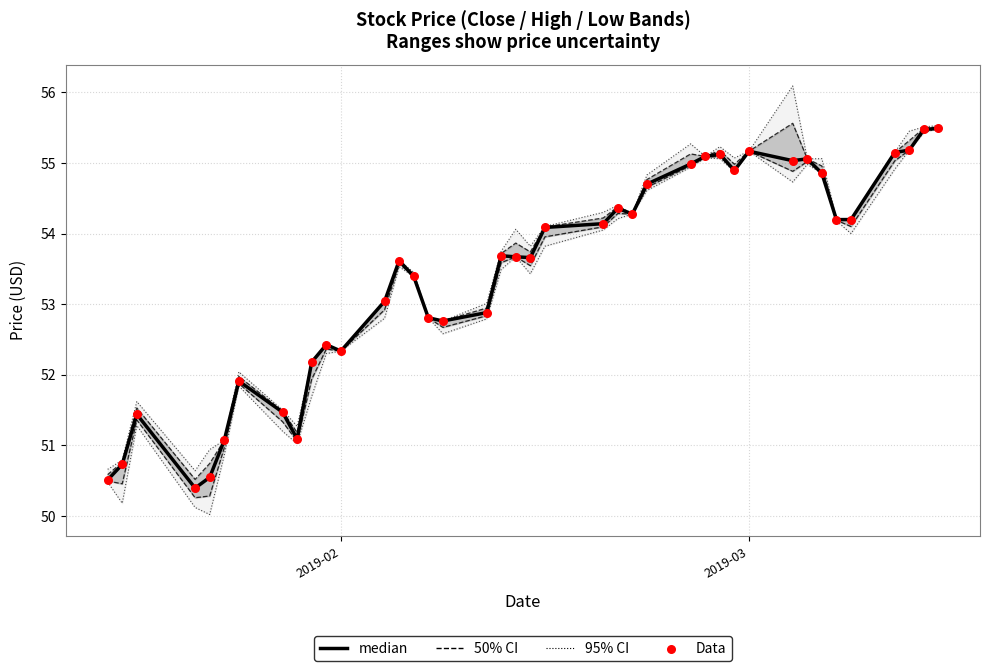

Which series has the largest total across all categories?

median